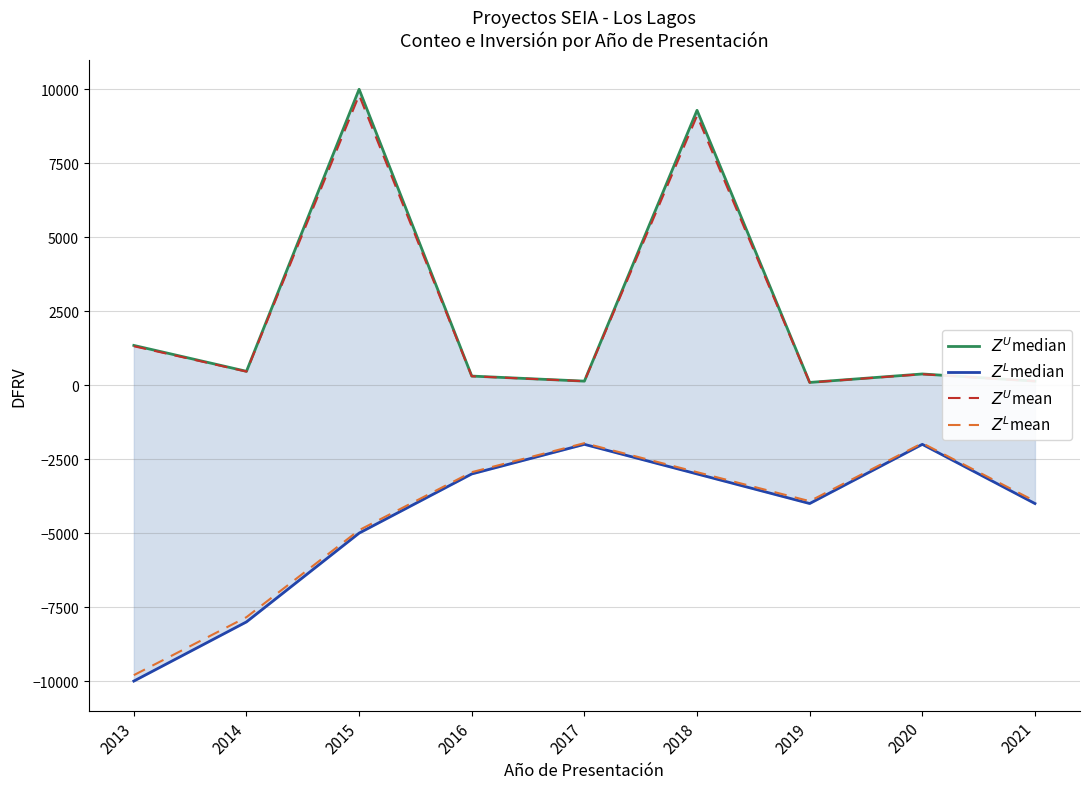

What is the difference between the highest and lowest values at 2017?

2136.2